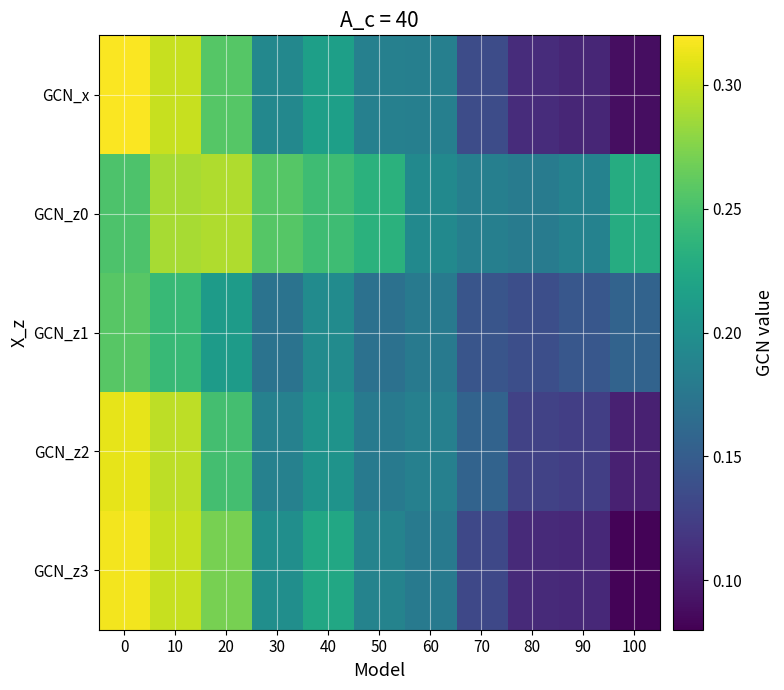

Count the number of data series in this chart.

5